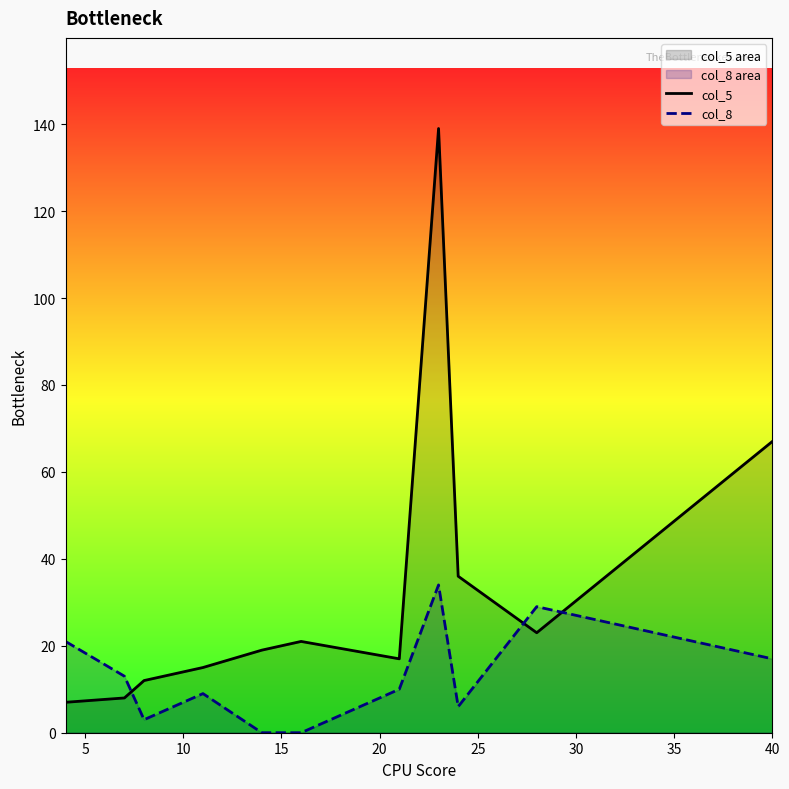

True or false: col_8 and col_5 intersect in this chart.

True